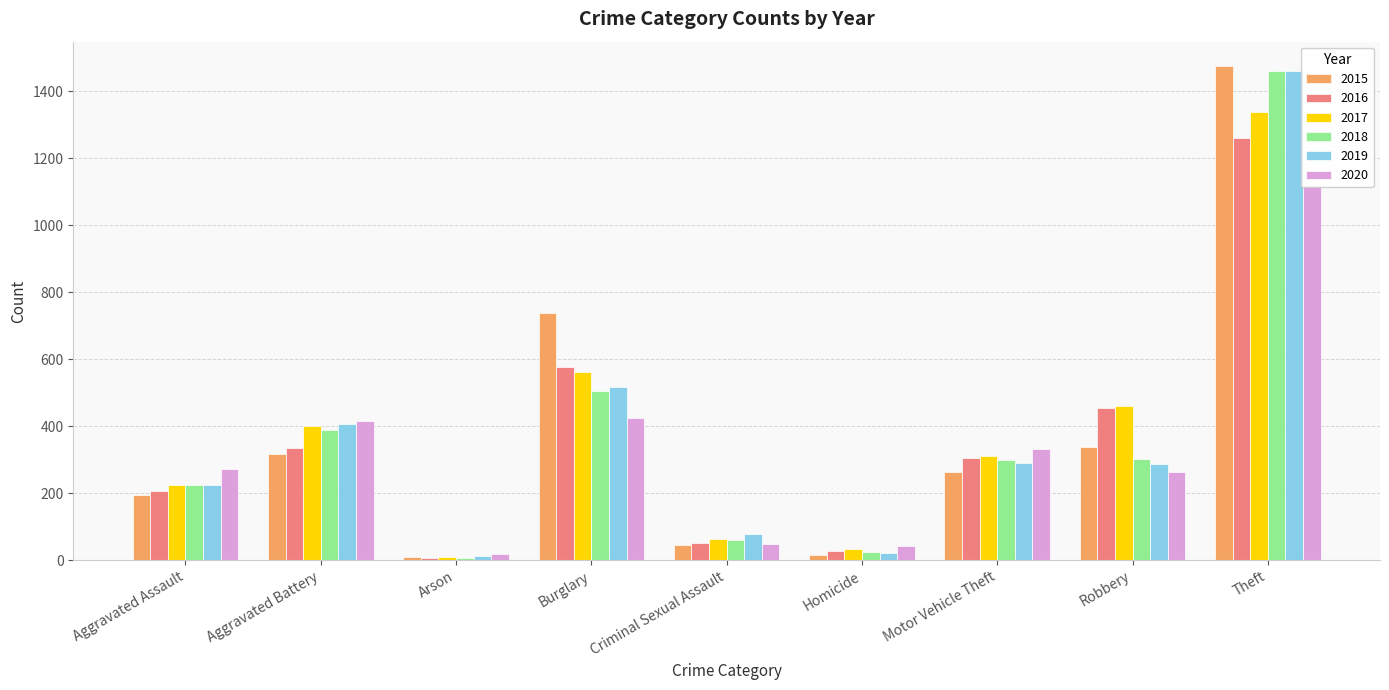

What is the spread (max minus min) of values at Criminal Sexual Assault?

31